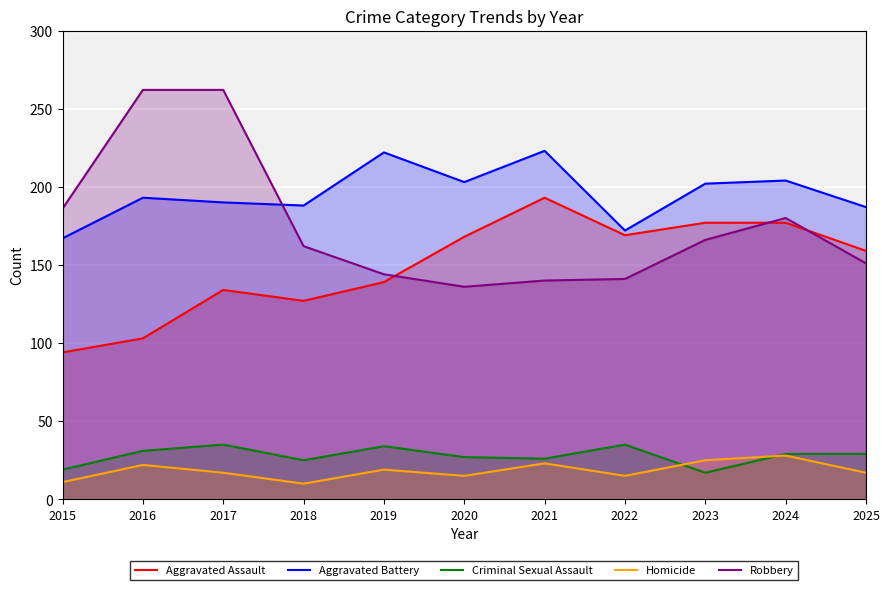

True or false: Aggravated Assault and Aggravated Battery intersect in this chart.

False